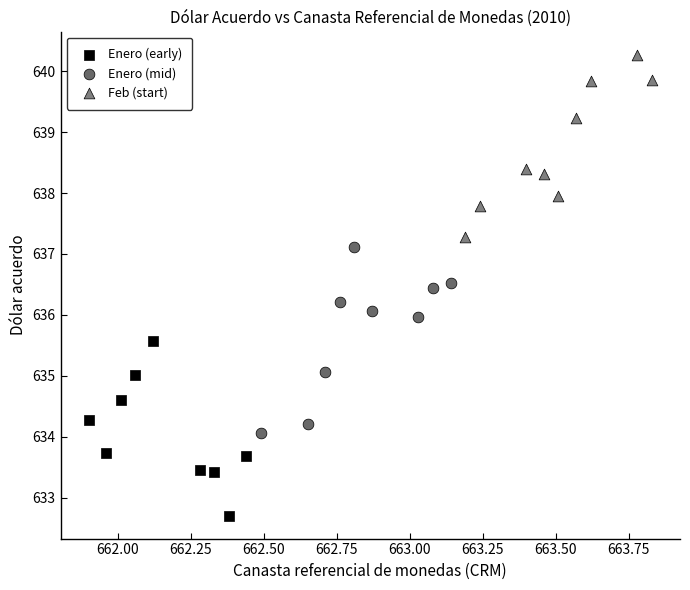

What are all the series names shown in the legend?

Enero (early), Enero (mid), Feb (start)